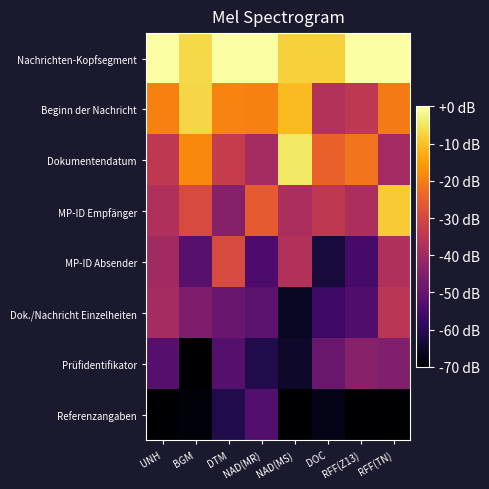

Rank the series at NAD(MR) from lowest to highest value.

Prüfidentifikator, MP-ID Absender, Referenzangaben, Dok./Nachricht Einzelheiten, Dokumentendatum, MP-ID Empfänger, Beginn der Nachricht, Nachrichten-Kopfsegment